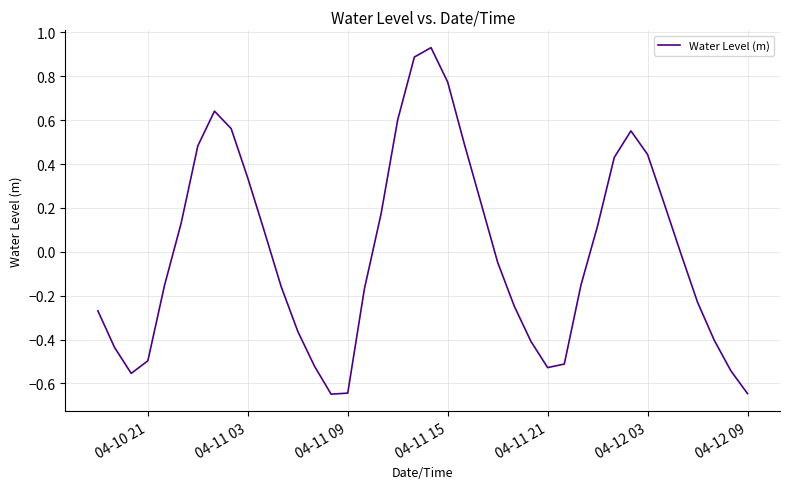

What is the difference between the maximum and minimum values?

1.6